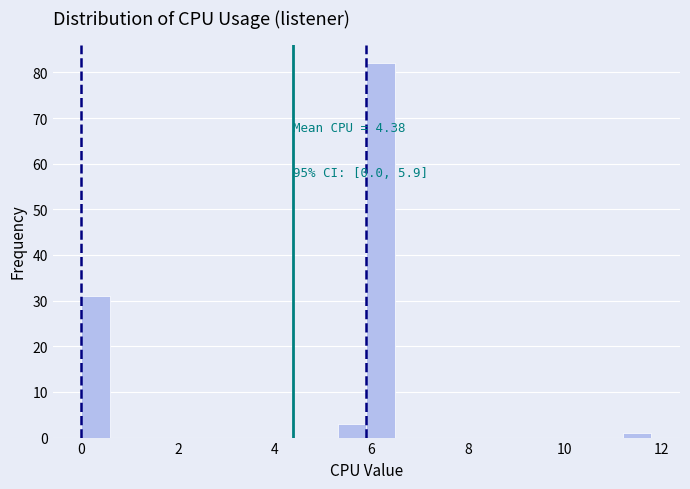

Read against the x-axis, roughly where is the centre of the tallest bar?

6.2